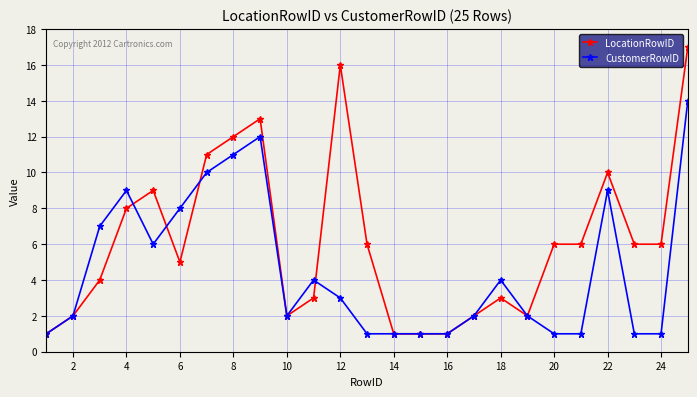

Rank the series by their maximum value, from highest to lowest.

LocationRowID, CustomerRowID